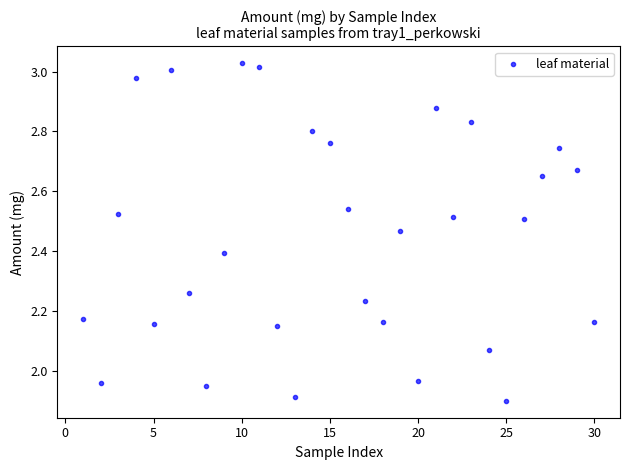

What is the range of X values (max minus min)?

29.0